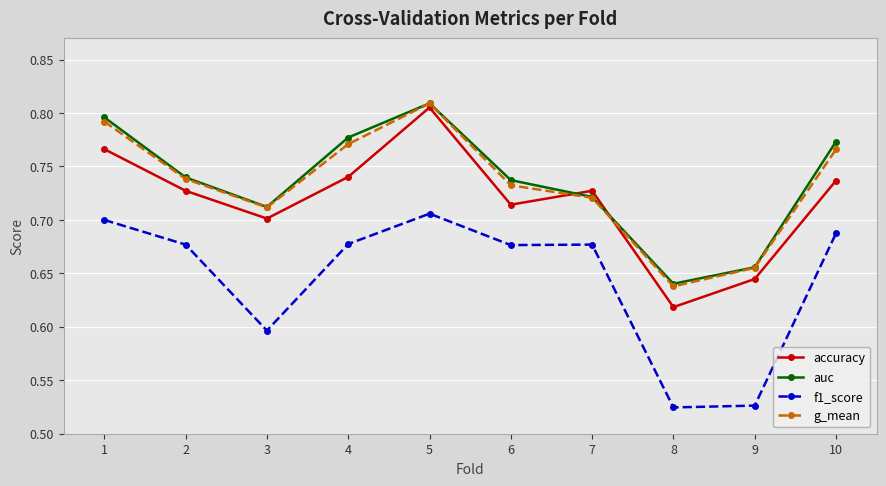

How many interior local peaks does the g_mean series have?

1